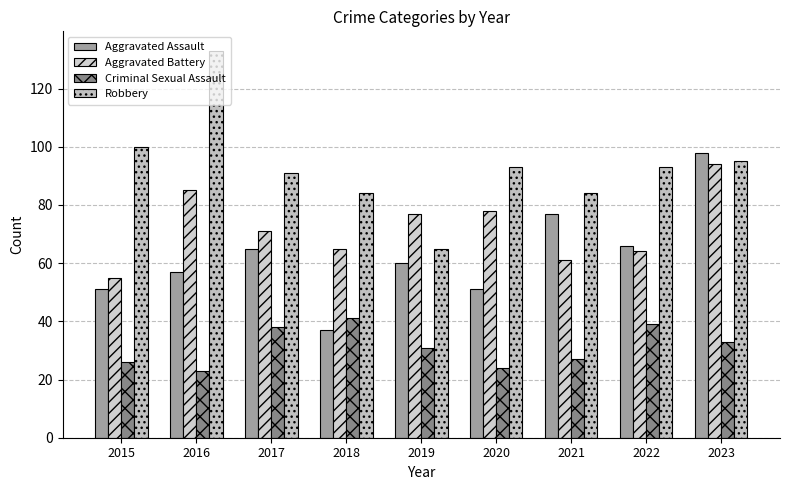

The Criminal Sexual Assault series shows 10 at 2017. True or false?

False